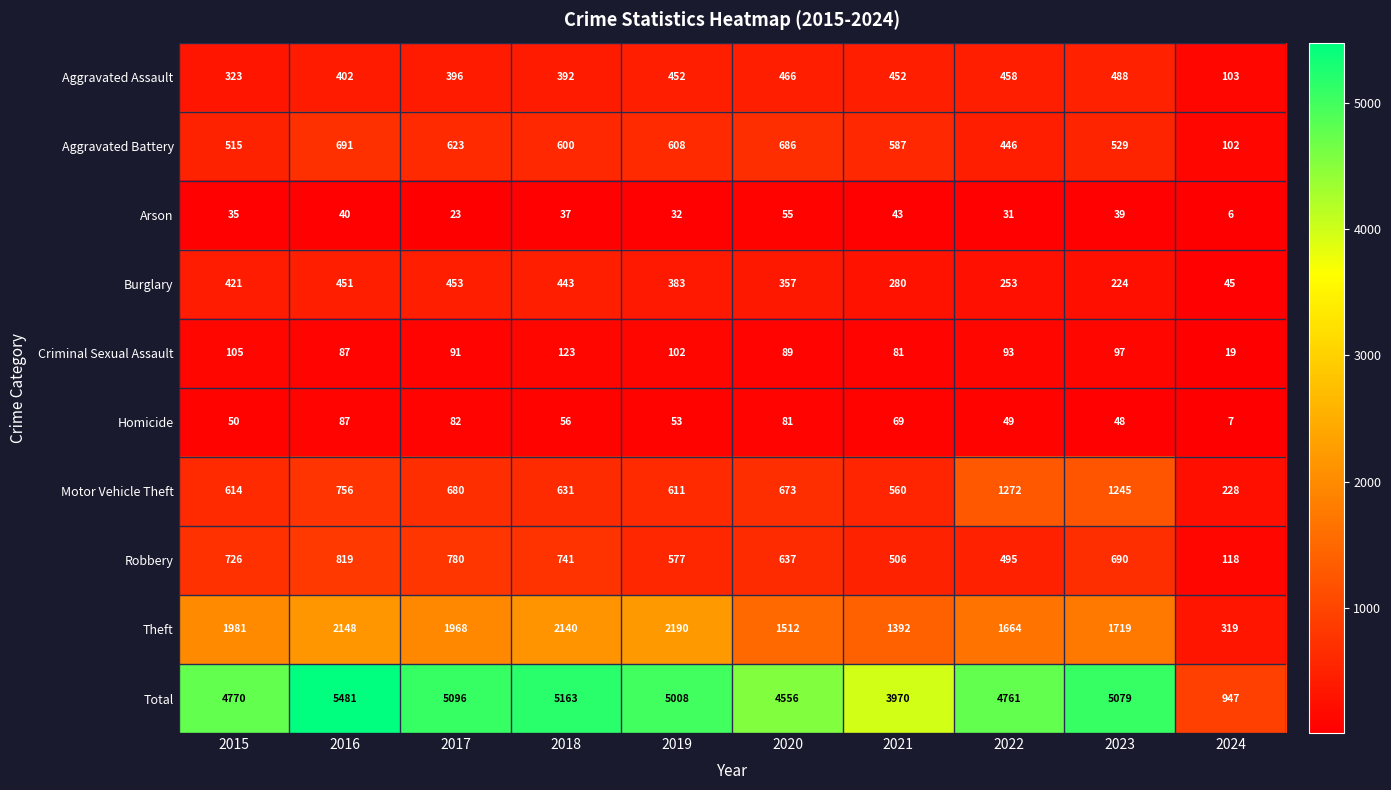

What is the difference between the maximum and minimum values in the Total series?

4534